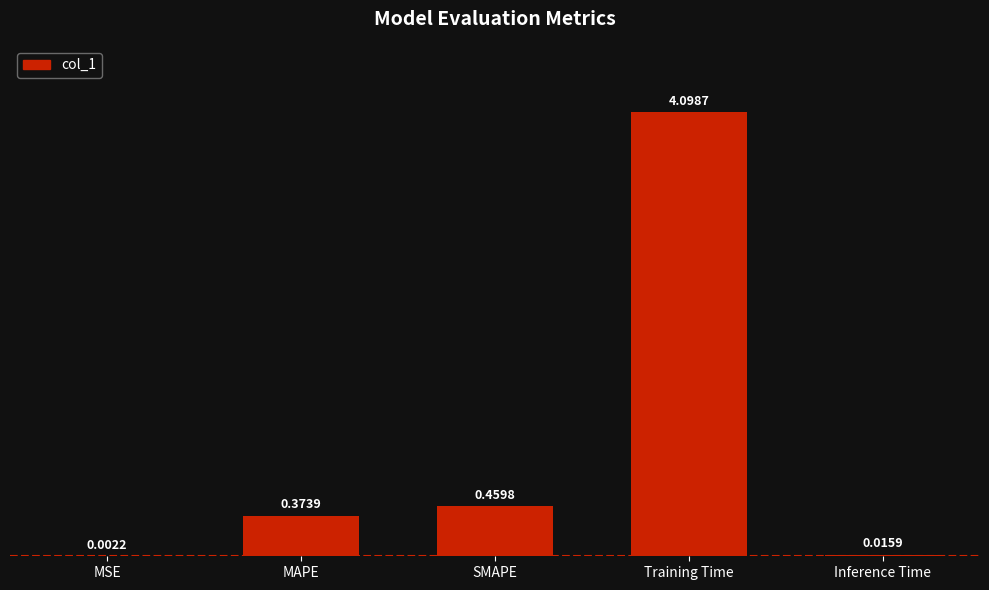

Count the number of categories in the chart.

5